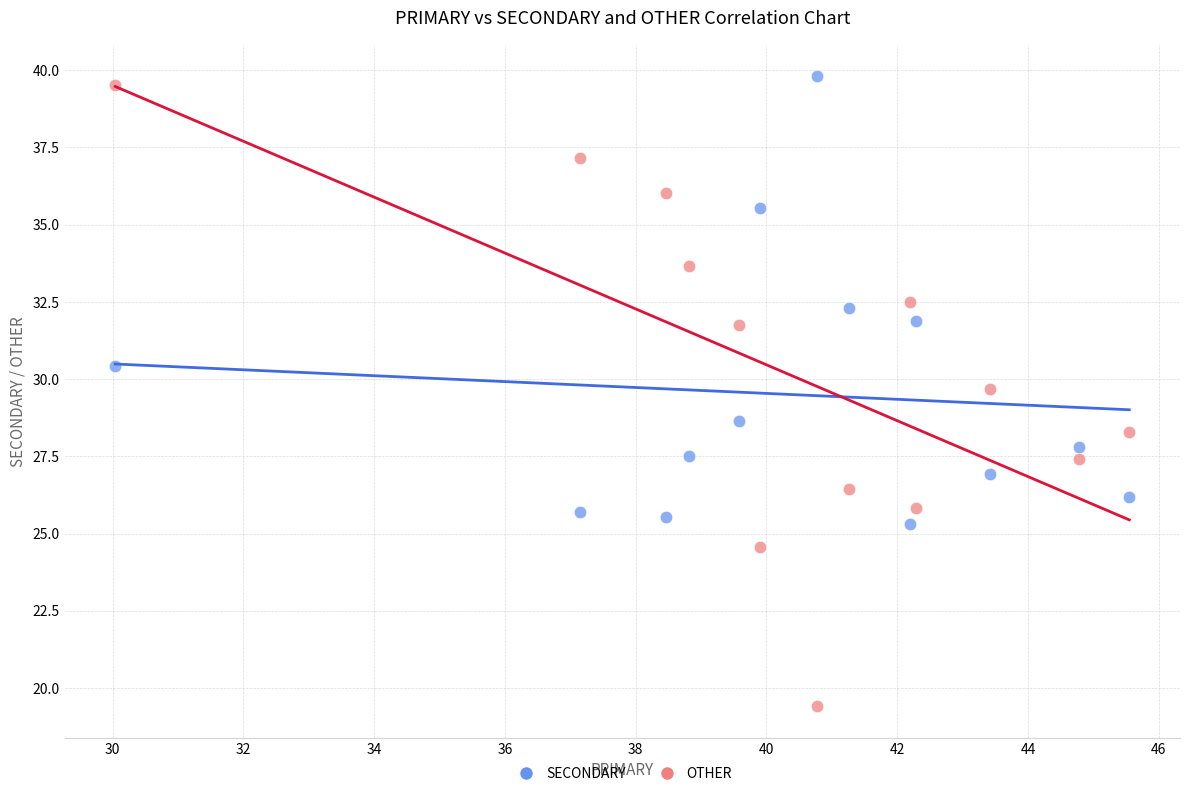

Across all data points, what is the range of X values (max minus min)?

15.5